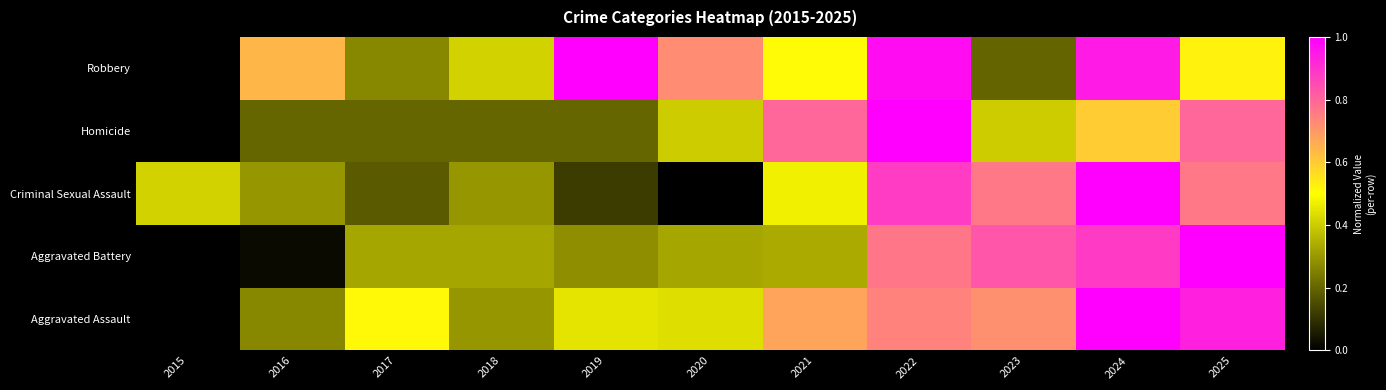

At which category is the sum across all series the highest?

2024